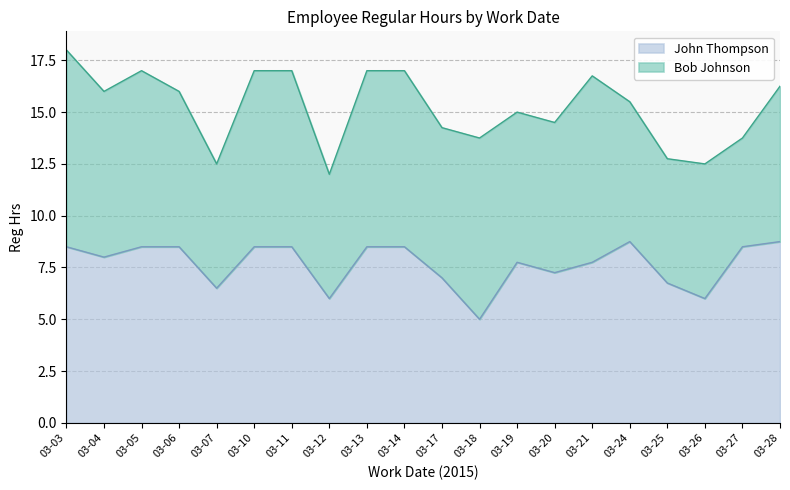

At which category does the data reach its first local valley?

03-04